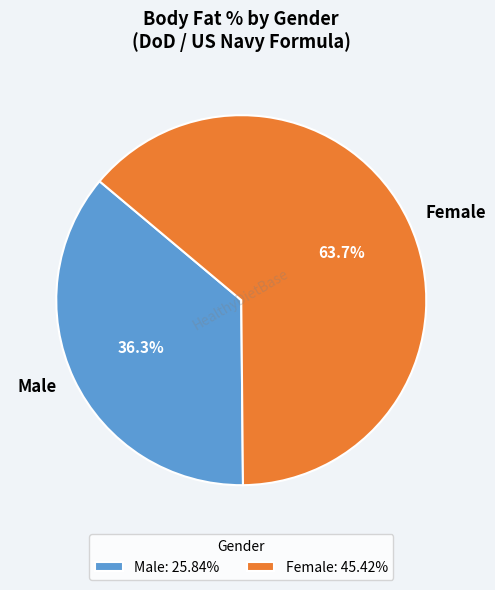

Approximately how many times larger is the value at Male compared to Female?

0.6